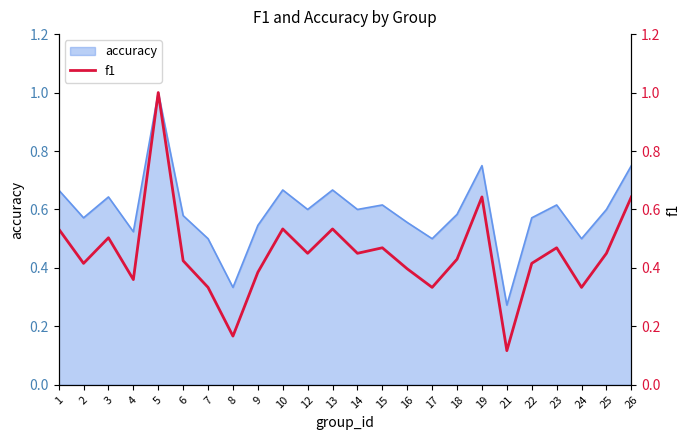

The chart shows a value of 0.6 at 16. True or false?

False